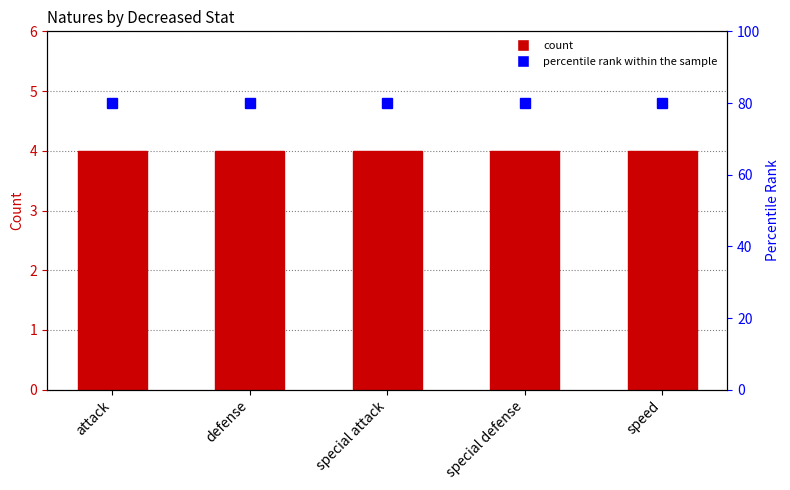

Which series has the widest spread of values?

count